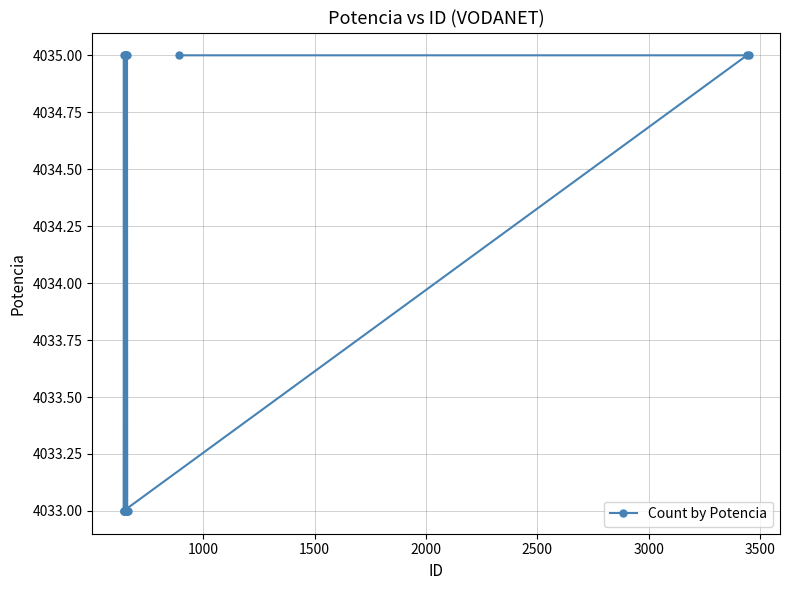

True or false: there are more than 2 points higher than both neighbors.

True